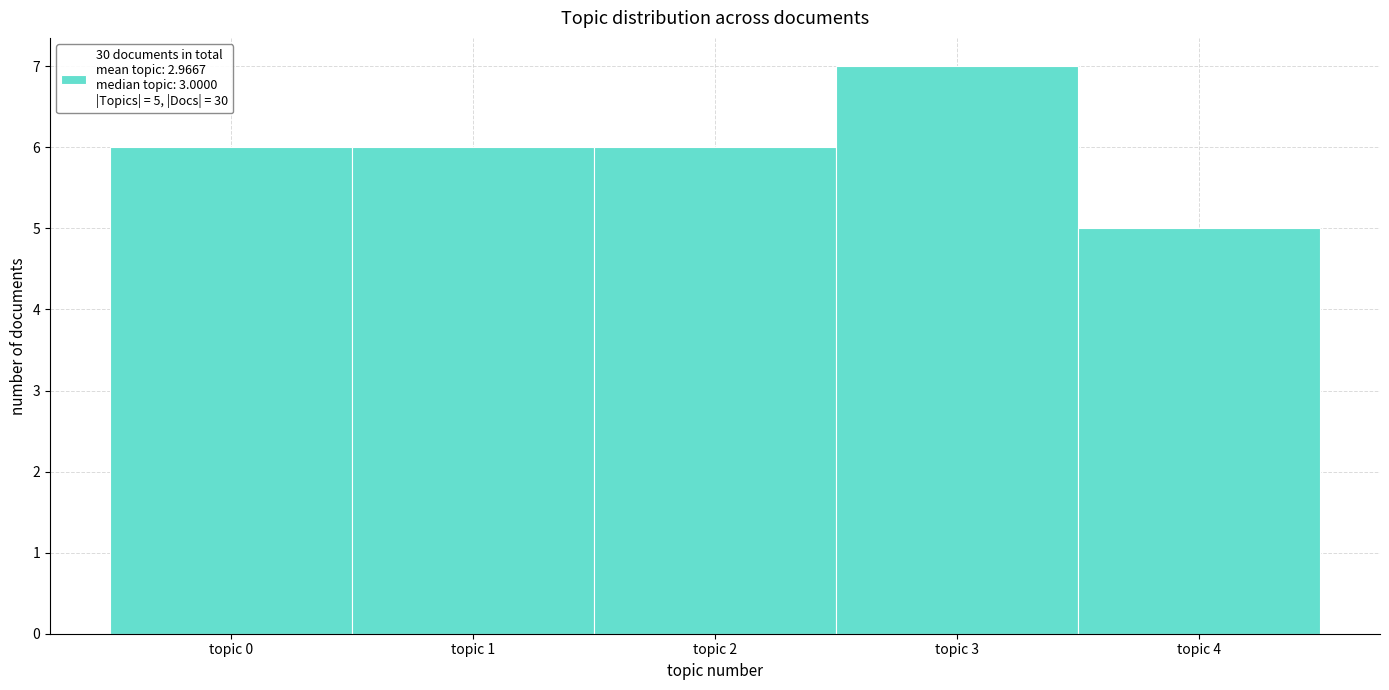

Reading left to right, extract all data points from this chart.

topic 0=6	topic 1=6	topic 2=6	topic 3=7	topic 4=5